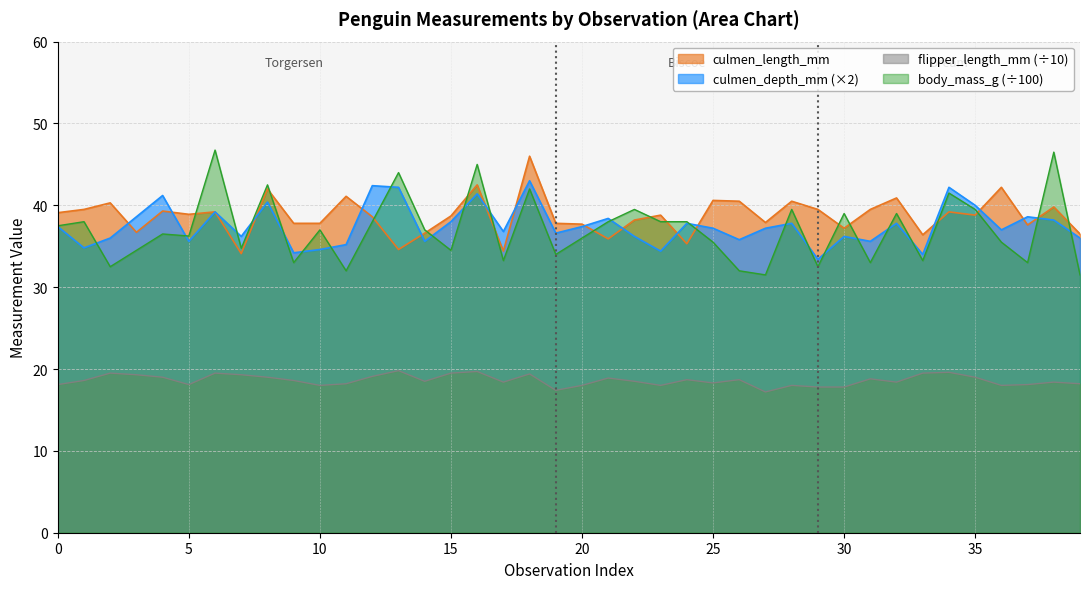

Rank the series at 3 from highest to lowest value.

culmen_depth_mm, Adelie, body_mass_g_scaled, flipper_length_mm